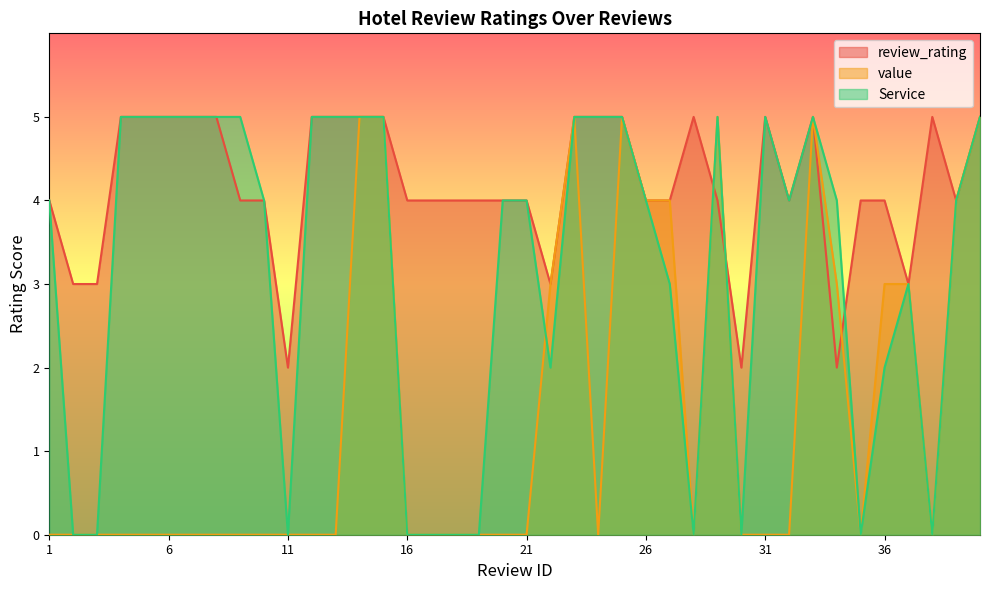

At 31, list the series in order from largest to smallest.

review_rating, Service, value